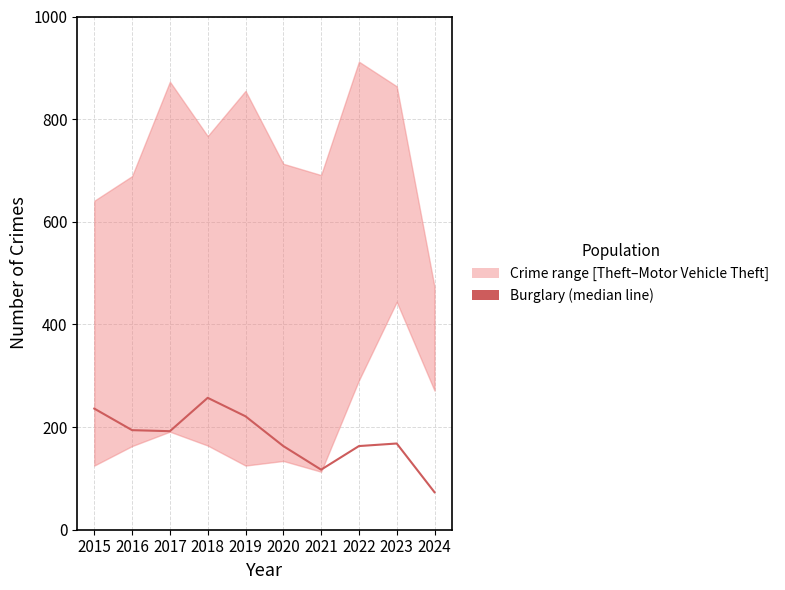

Which has a higher value, 2016 or 2022?

2016